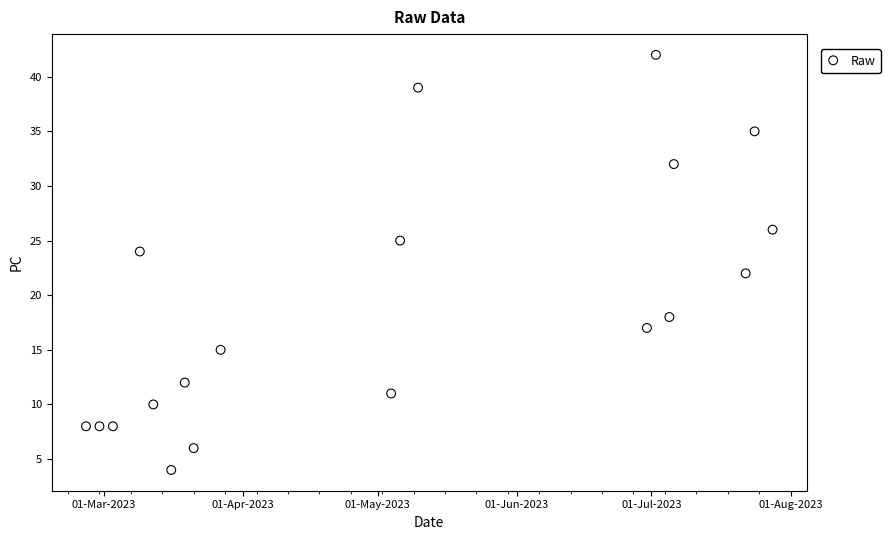

What is the range of Y values (max minus min)?

38